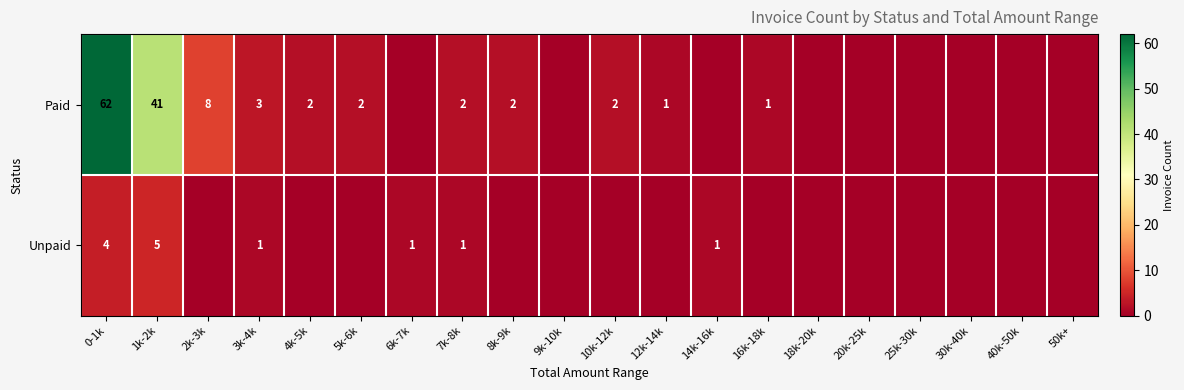

The Paid series shows 1 at 12k-14k. True or false?

True